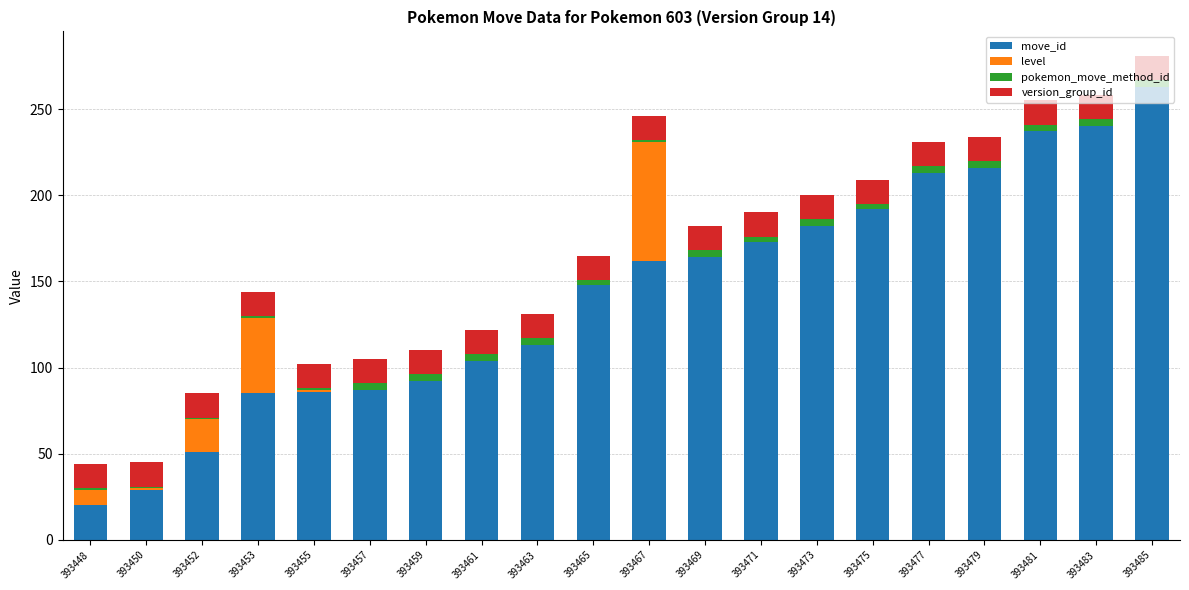

What is the maximum value for move_id?

263